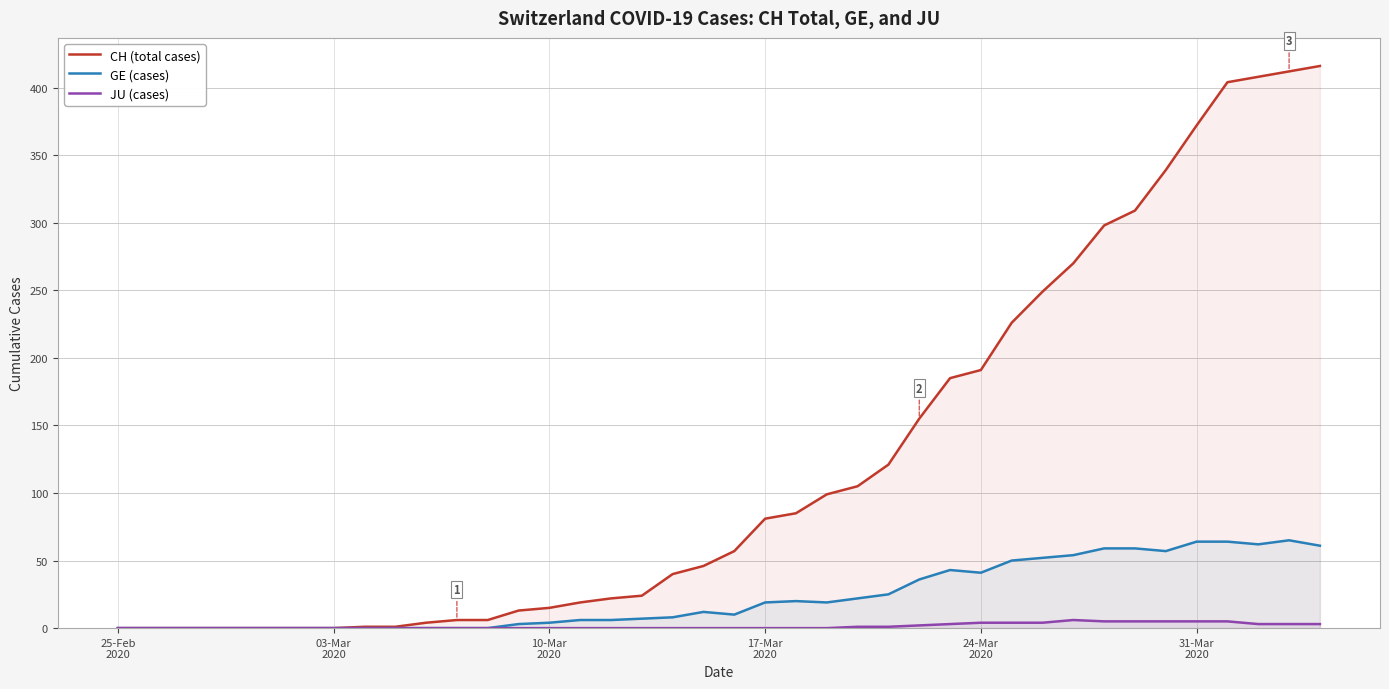

What is the maximum value shown in the chart?

416